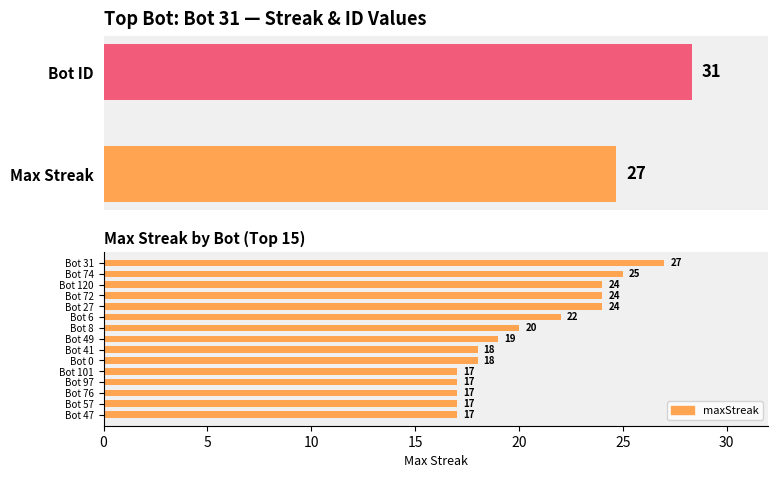

Count the values in the range 17 to 24.

13